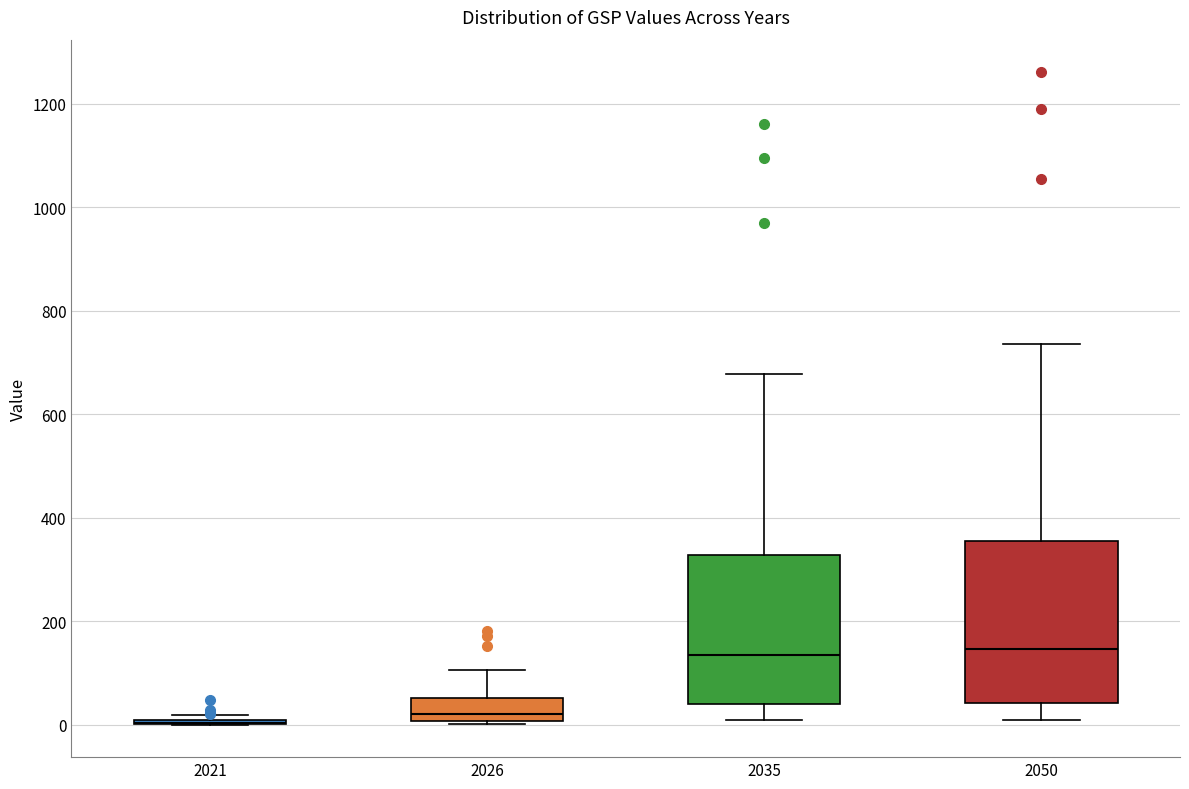

Which box is the tallest, from its lower edge to its upper edge?

2050